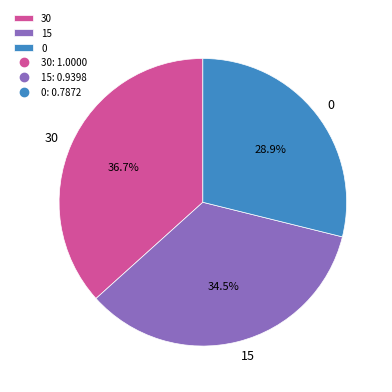

Rank the categories by value from highest to lowest.

30, 15, 0